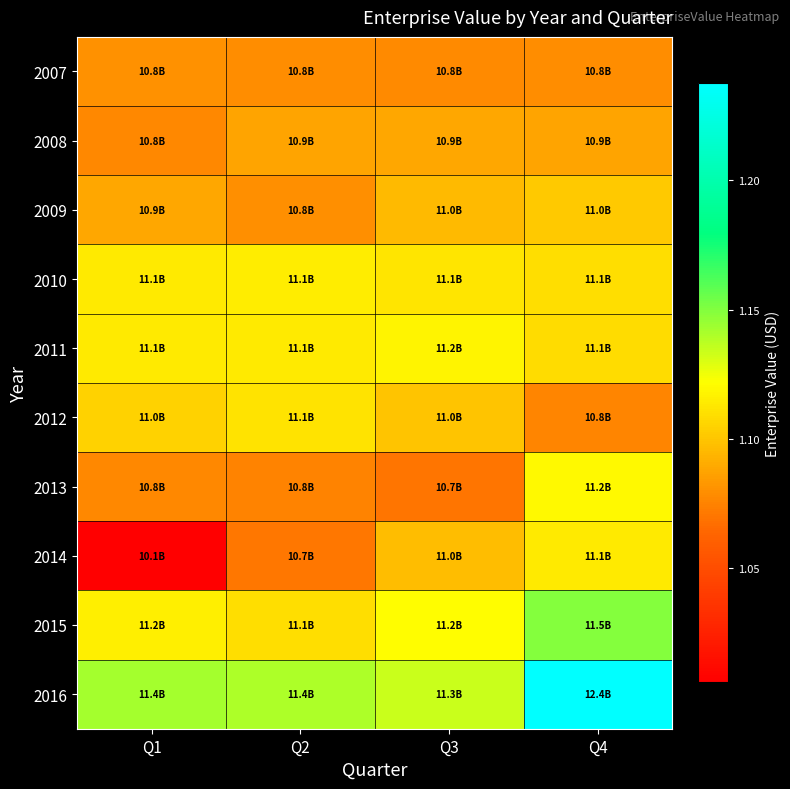

Which label corresponds to the smallest value in the chart?

Q1